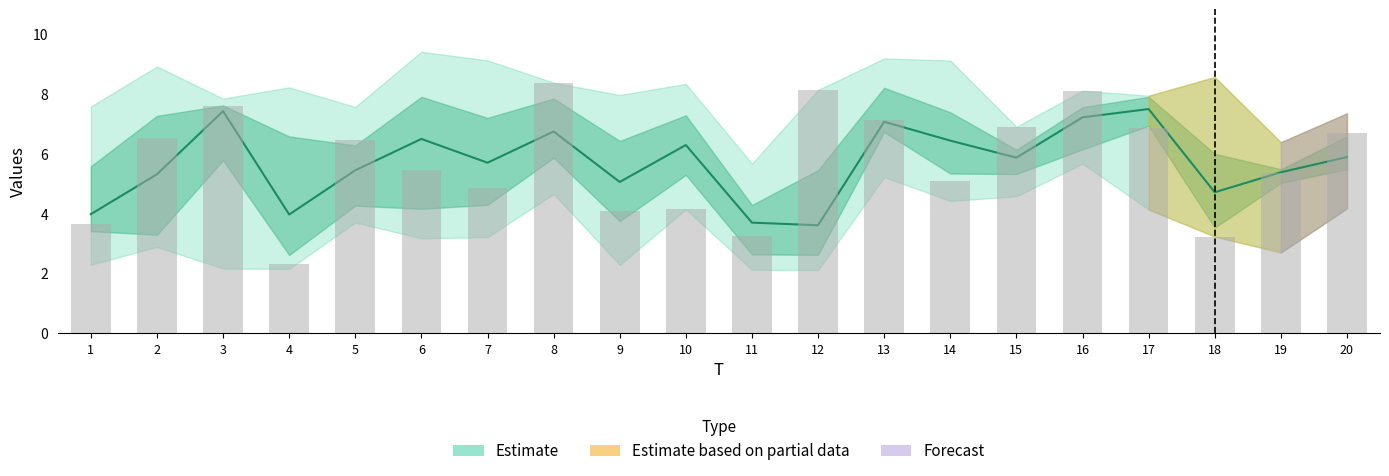

How many groups of bars are there?

20